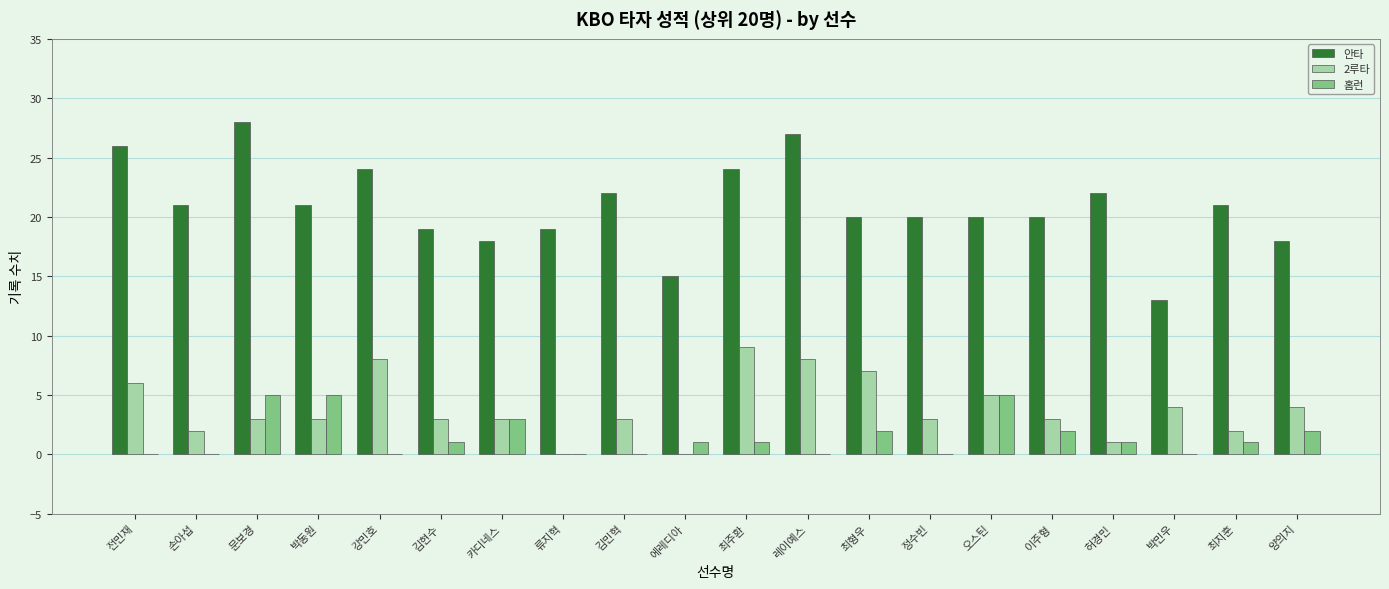

Reading left to right, transcribe all the data shown in this chart.

안타: 26	21	28	21	24	19	18	19	22	15	24	27	20	20	20	20	22	13	21	18
2루타: 6	2	3	3	8	3	3	0	3	0	9	8	7	3	5	3	1	4	2	4
홈런: 0	0	5	5	0	1	3	0	0	1	1	0	2	0	5	2	1	0	1	2